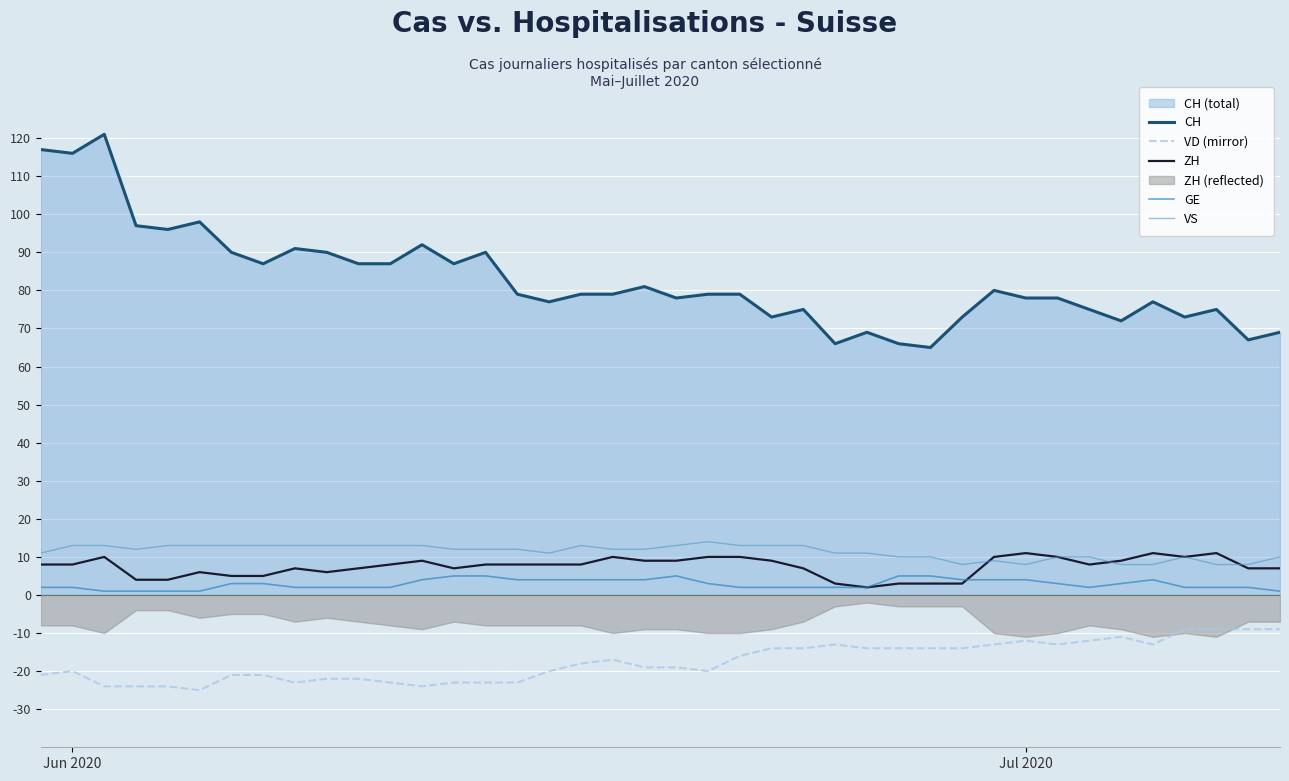

What is the sum of all CH values?

3308